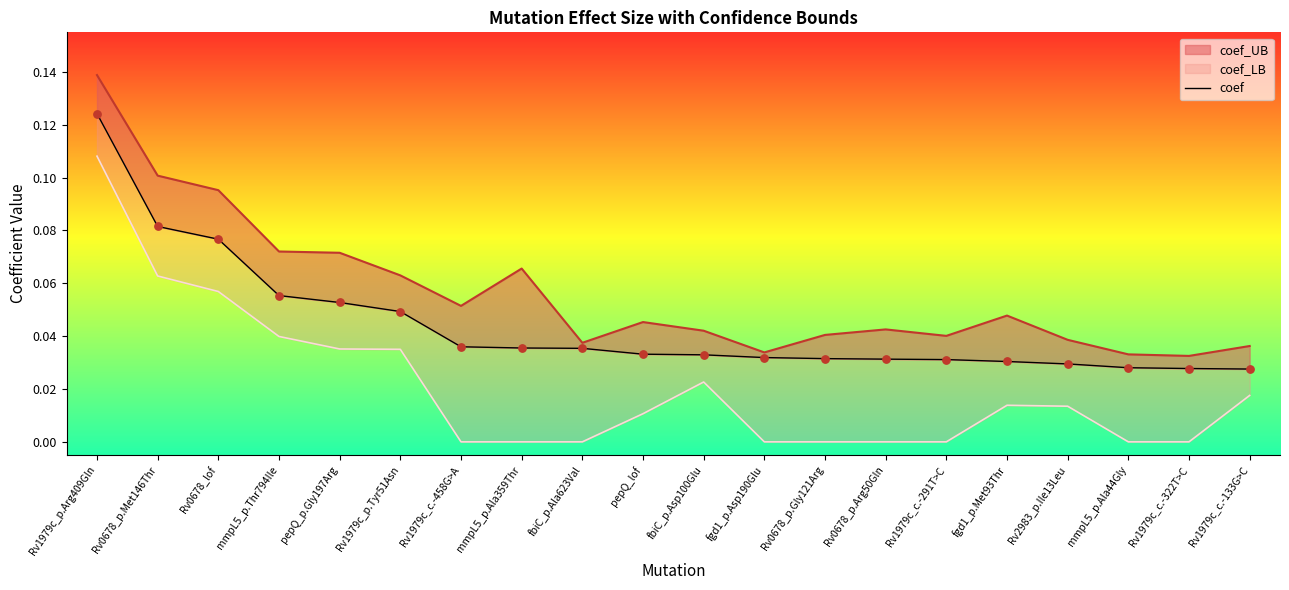

Between Rv2983_p.Ile13Leu and Rv1979c_c.-458G>A, which is larger?

Rv1979c_c.-458G>A